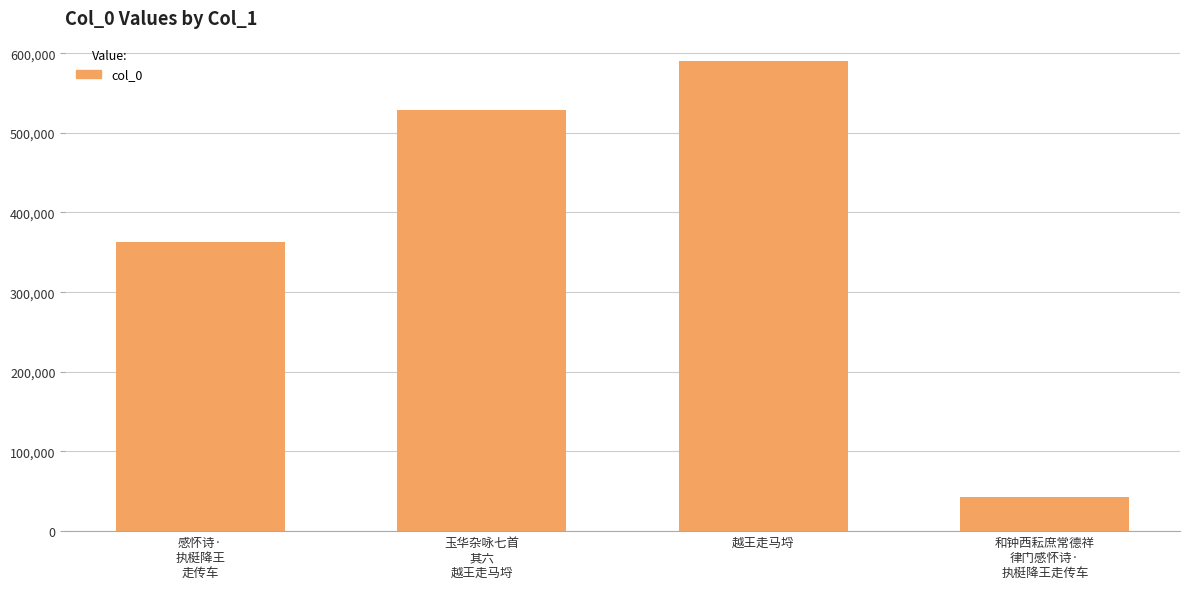

How many data points are less than 528944?

2